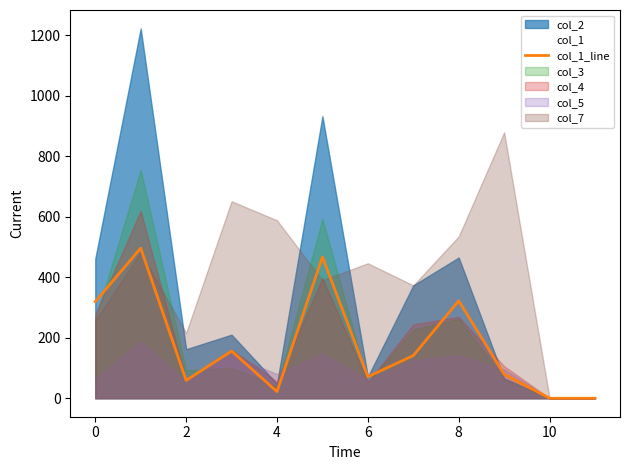

The value of col_1_line at 0 is 319. True or false?

True